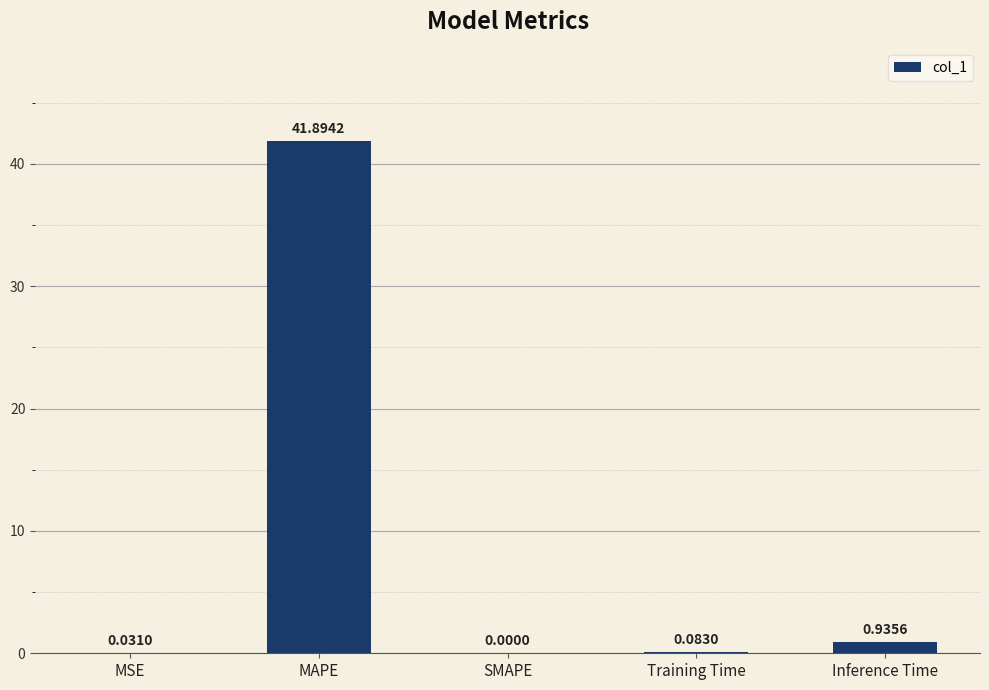

At which label is the value closest to 20?

Inference Time